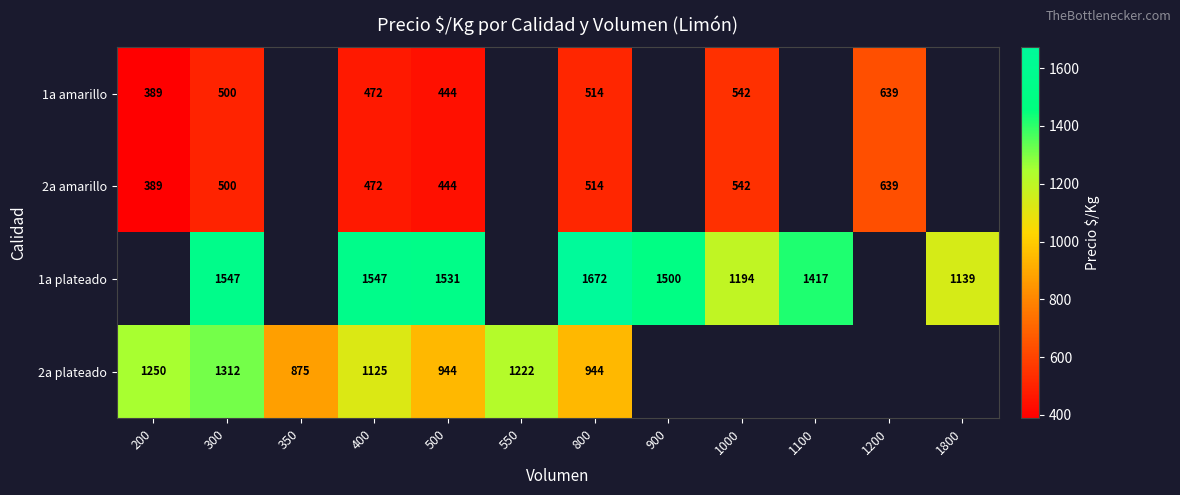

Count the number of data series in this chart.

4